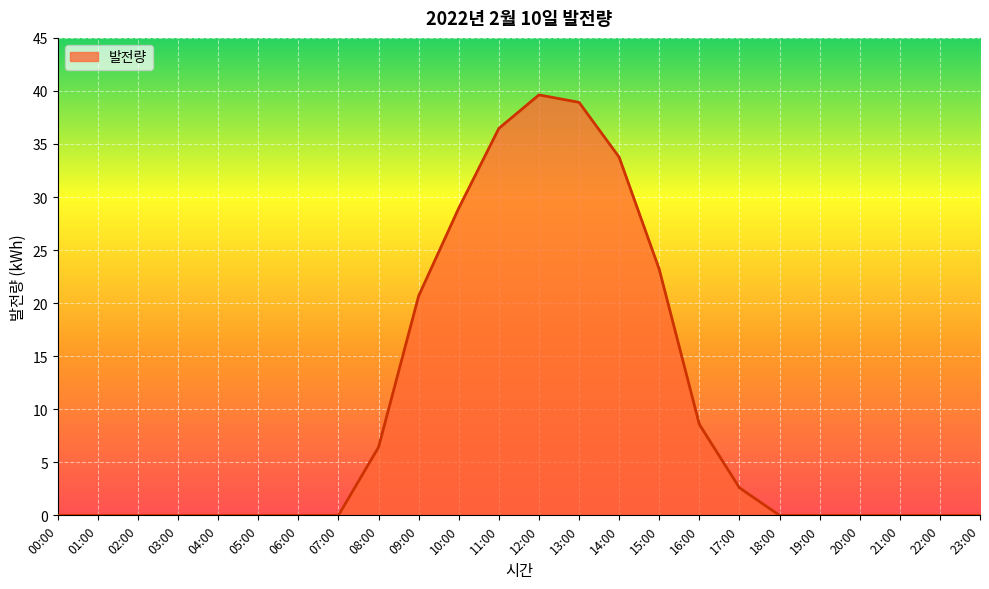

What position from the right is 23:00?

1